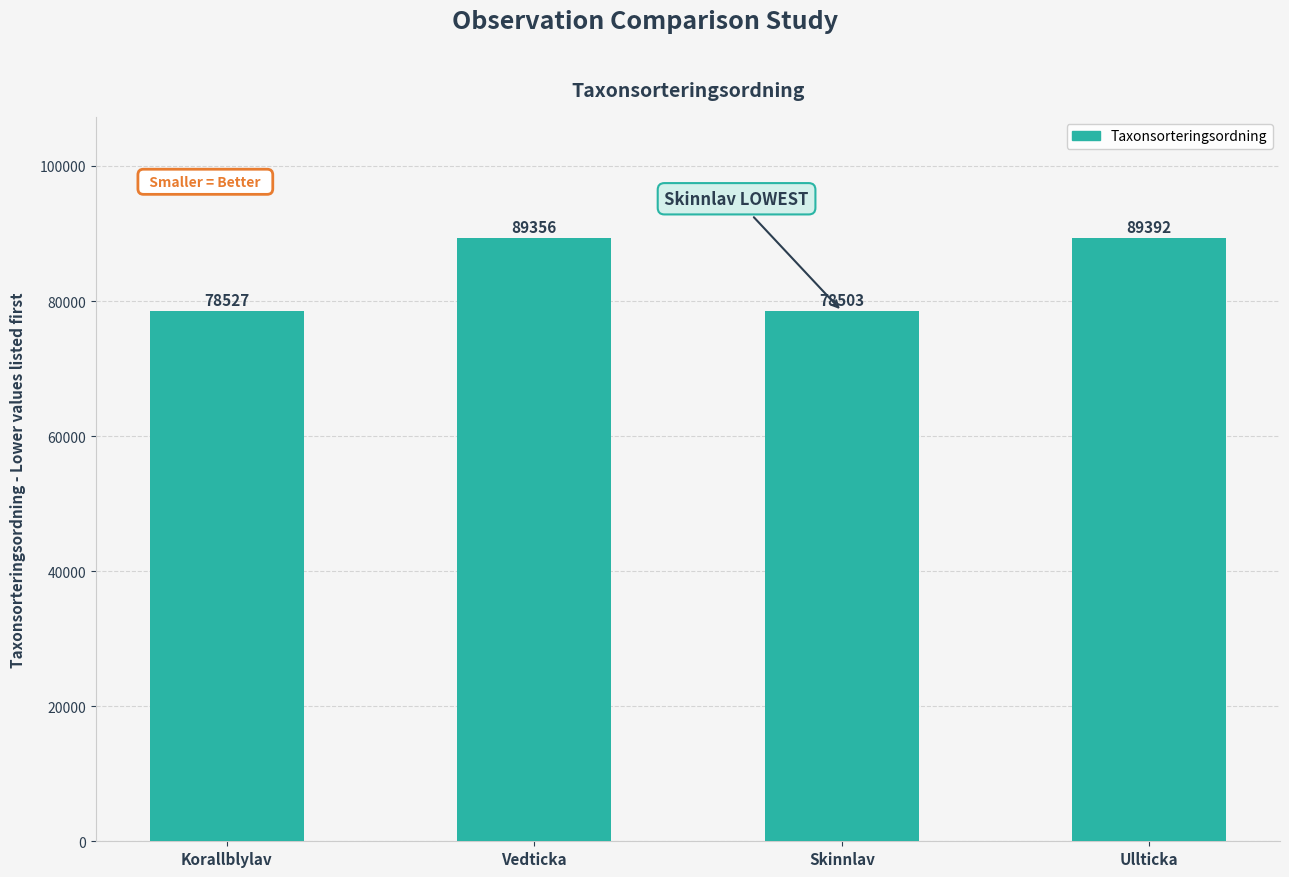

What is the value of the 1st bar from the left?

78527